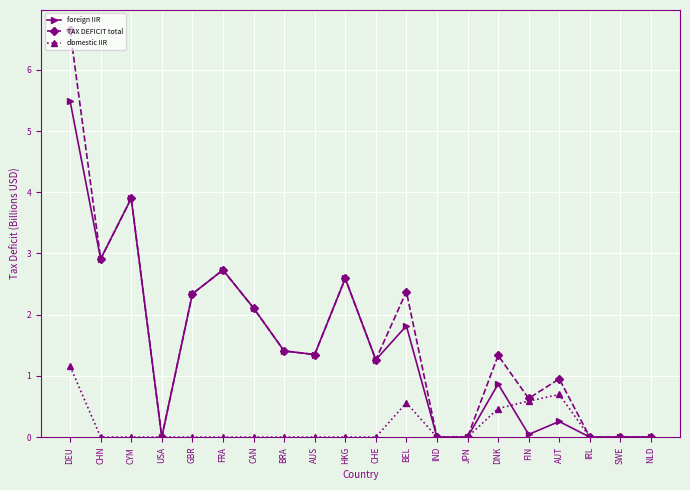

What are all the series names shown in the legend?

foreign IIR, TAX DEFICIT total, domestic IIR